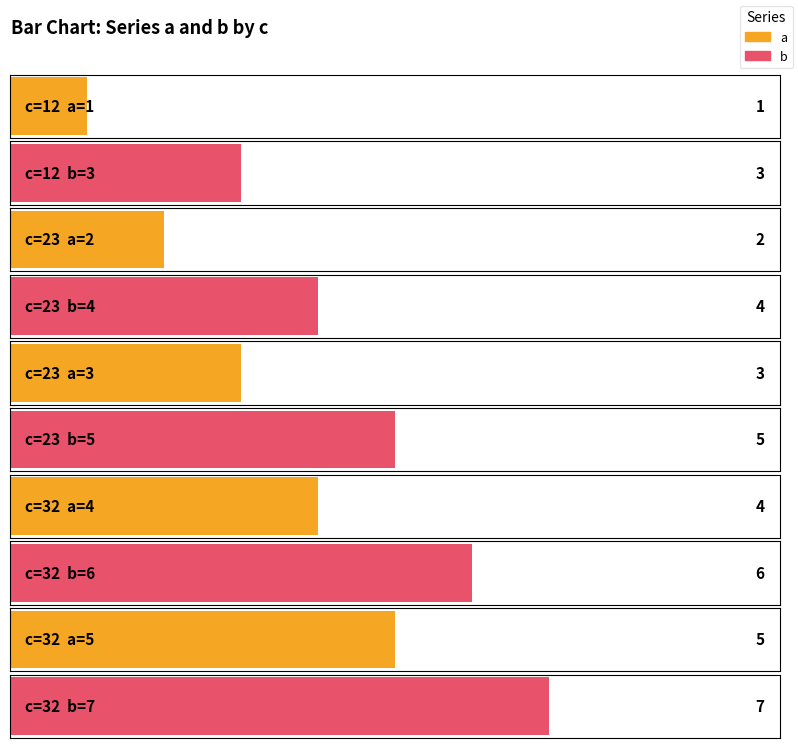

Rank the categories by b value from lowest to highest.

12, 23, 23, 32, 32